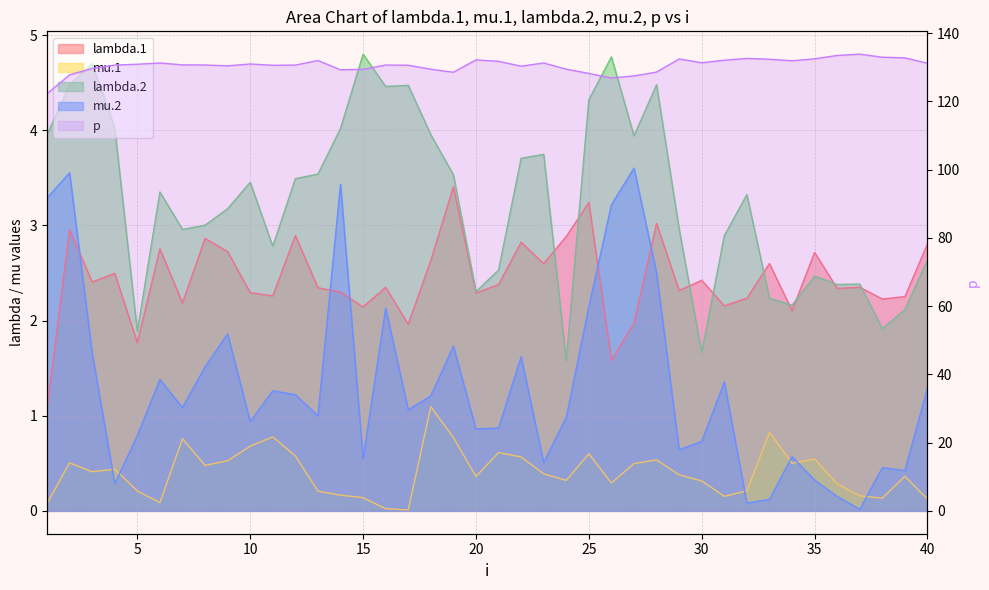

List the series in order of their peak value, lowest first.

mu.1, lambda.1, mu.2, lambda.2, p